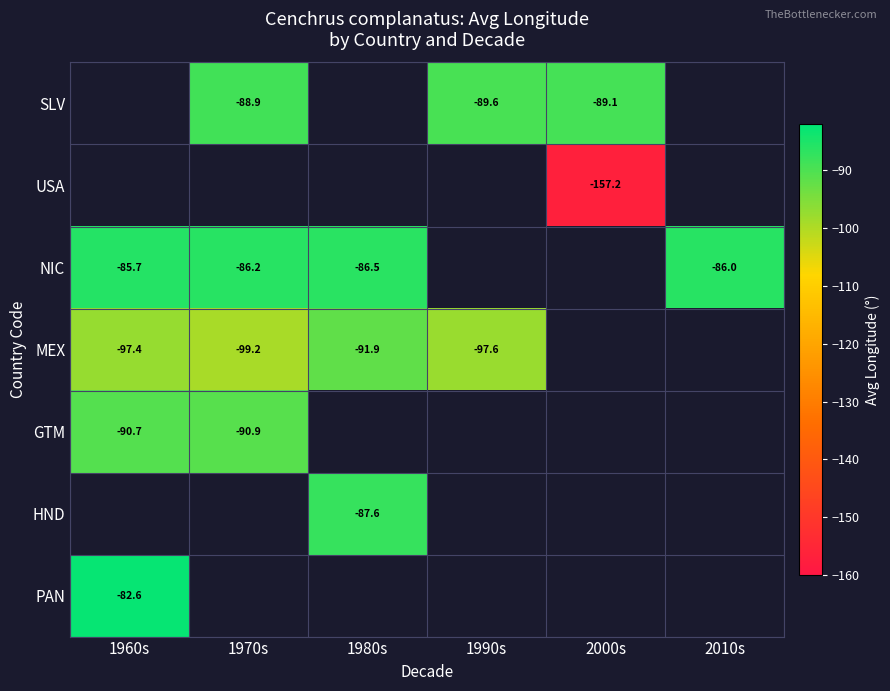

How many negative values does the NIC series have?

4